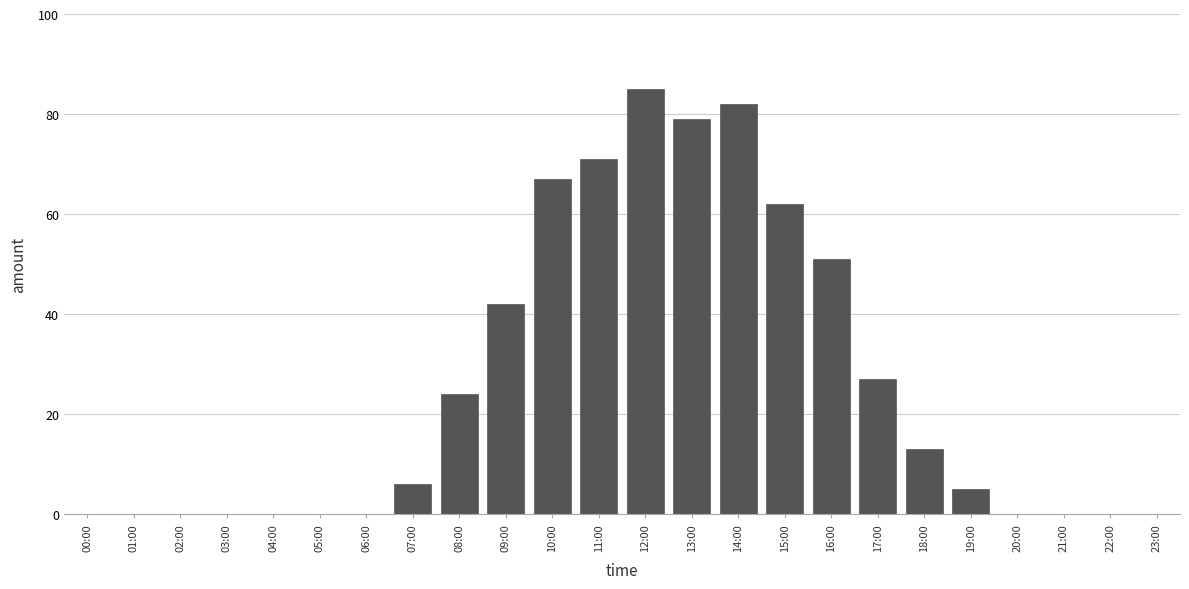

Reading left to right, list all the values displayed in this chart.

00:00=0	01:00=0	02:00=0	03:00=0	04:00=0	05:00=0	06:00=0	07:00=6	08:00=24	09:00=42	10:00=67	11:00=71	12:00=85	13:00=79	14:00=82	15:00=62	16:00=51	17:00=27	18:00=13	19:00=5	20:00=0	21:00=0	22:00=0	23:00=0